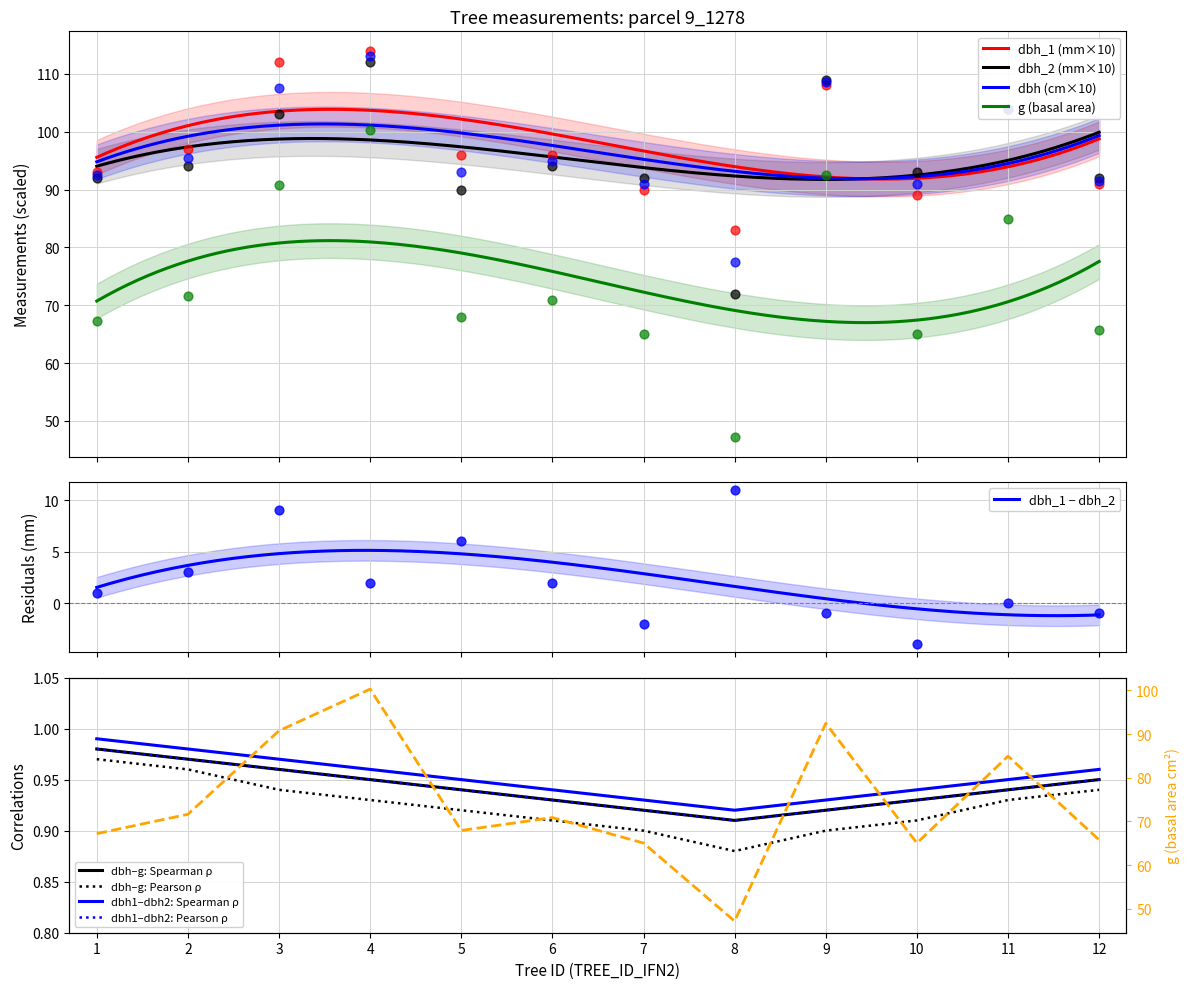

At how many categories does at least one series exceed 99?

4